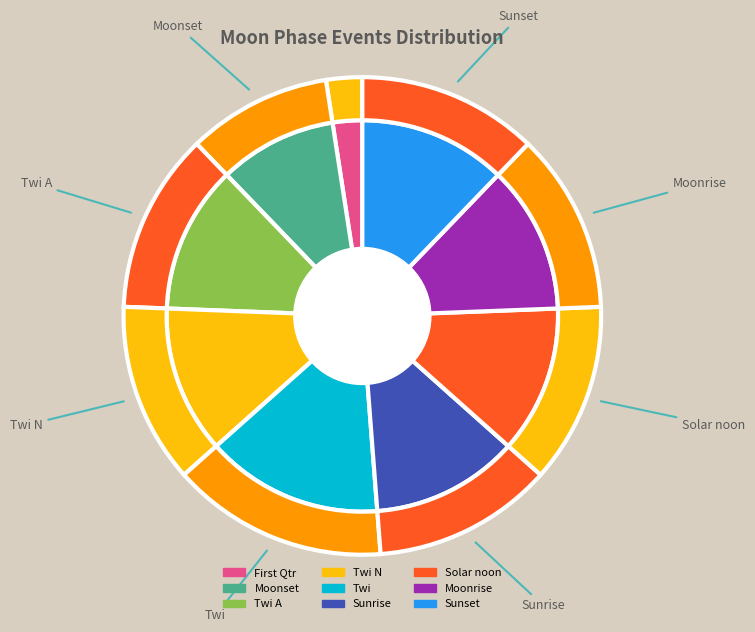

Between Twi and Twi N, which is larger?

Twi